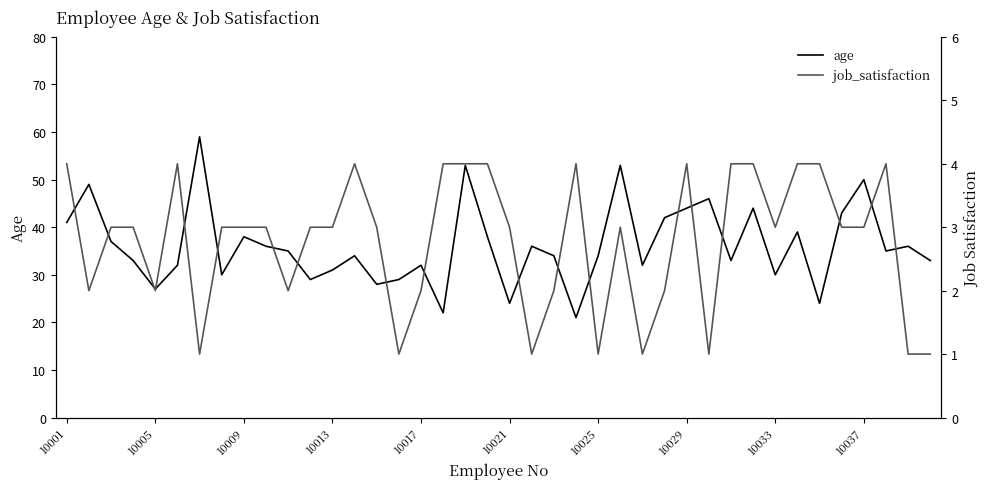

What is the lowest value of the age series?

21